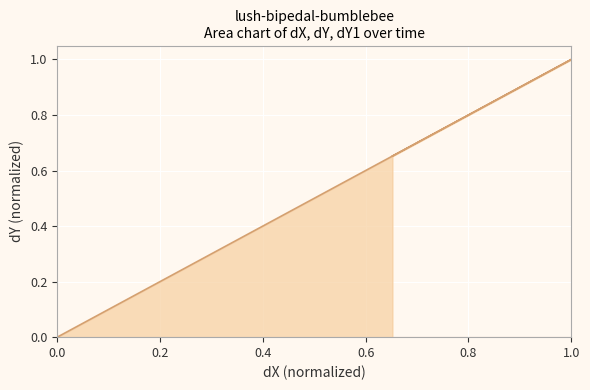

What is the maximum value shown in the chart?

1.0